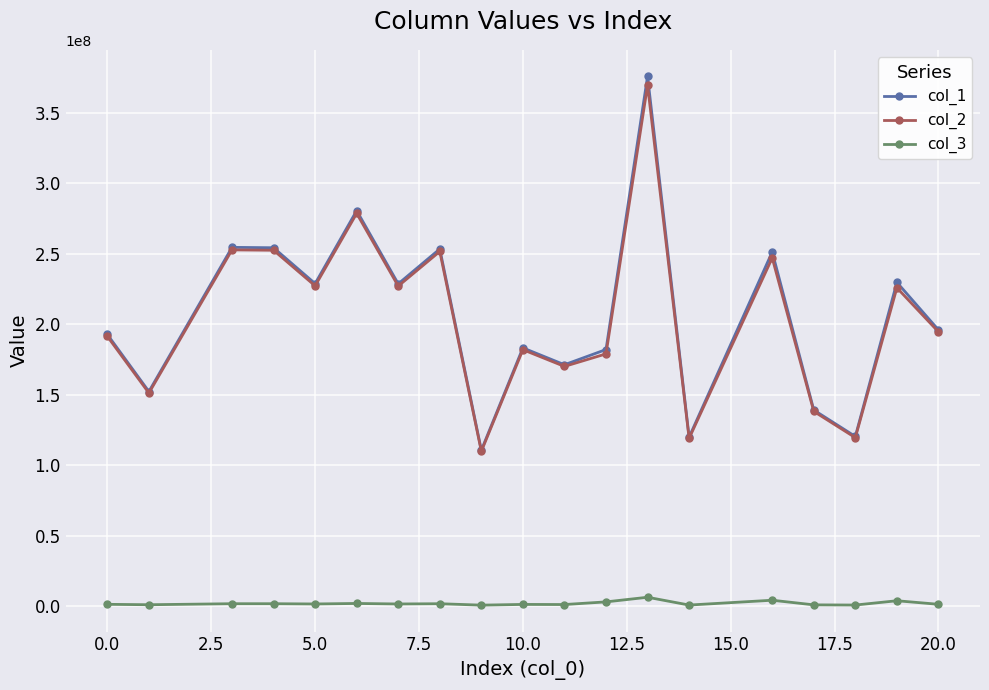

What is the smallest value displayed?

775617.2